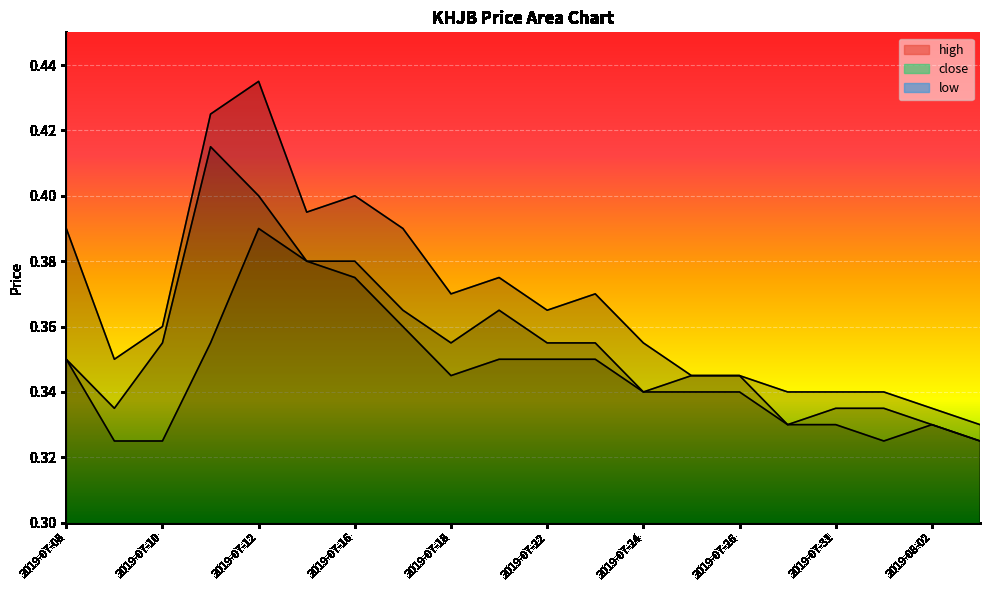

What is the average value of the low series?

0.3